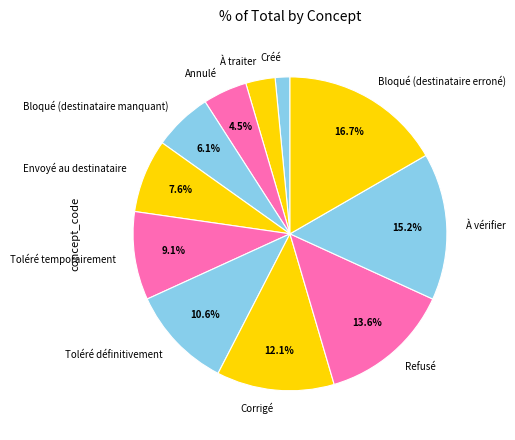

To the nearest percent, what is the combined percentage of Corrigé and Toléré définitivement?

23%